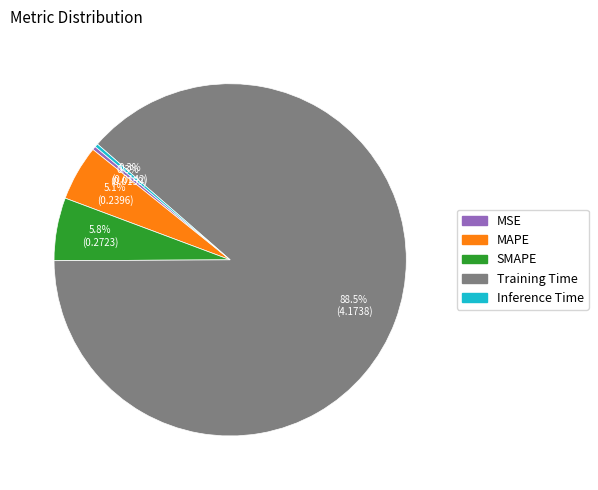

Is there a majority slice in this chart?

Yes